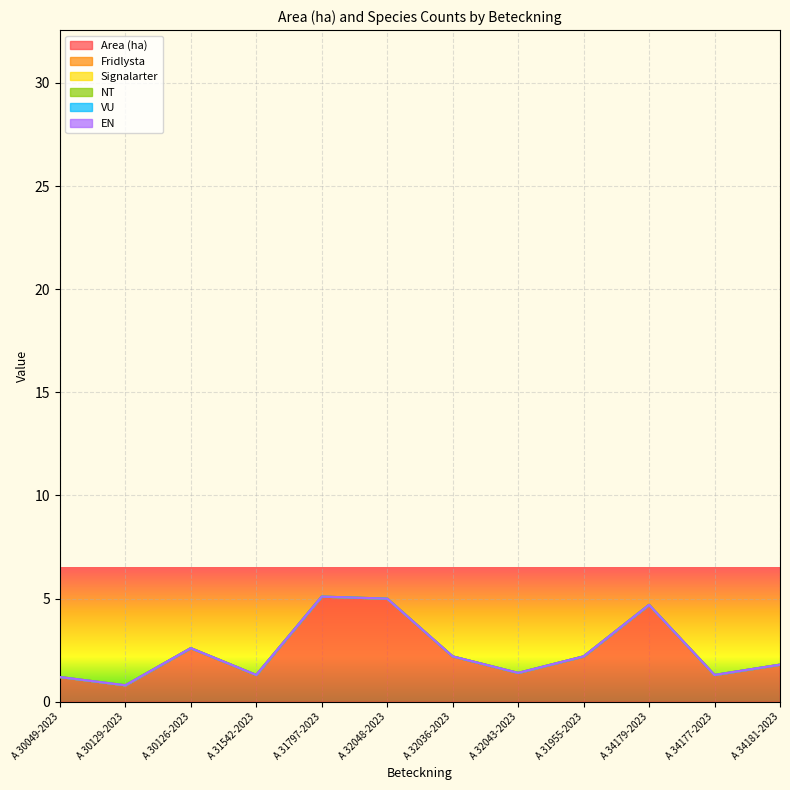

What is the value of the Area (ha) point at the 10th from the left?

4.7